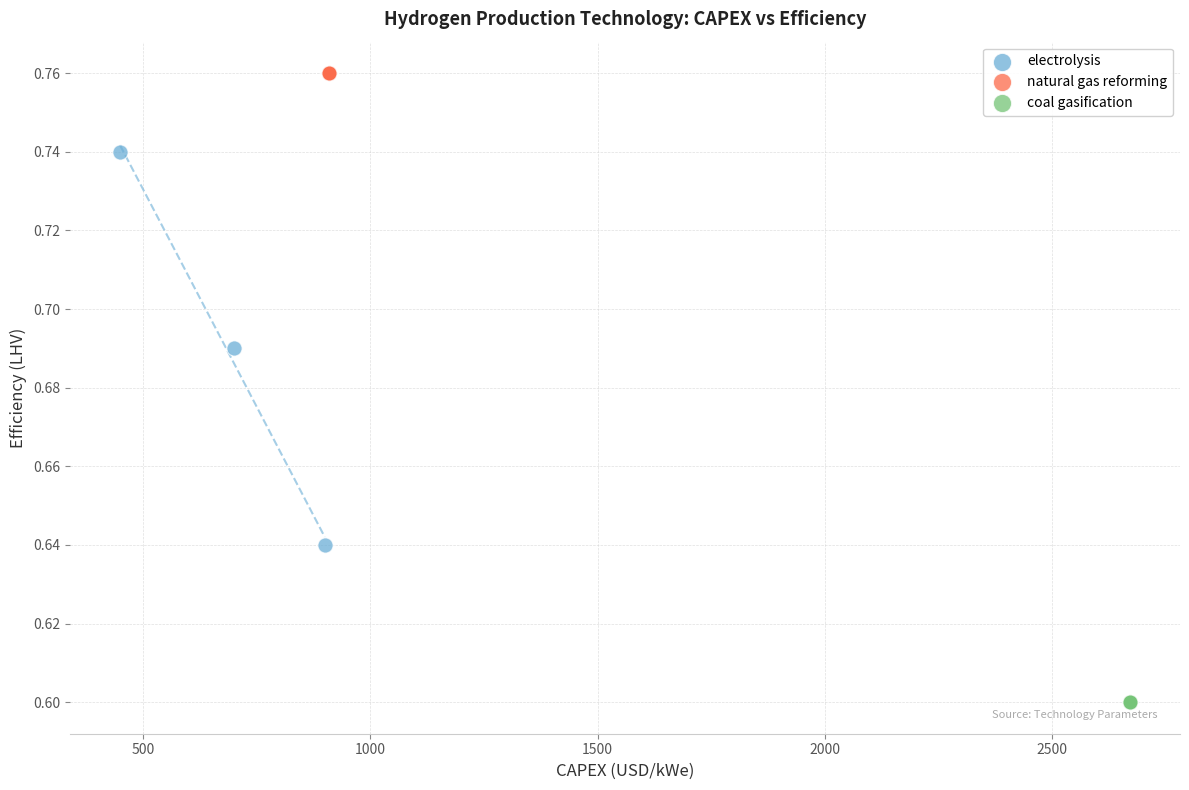

Which series reaches the maximum Y coordinate?

natural gas reforming